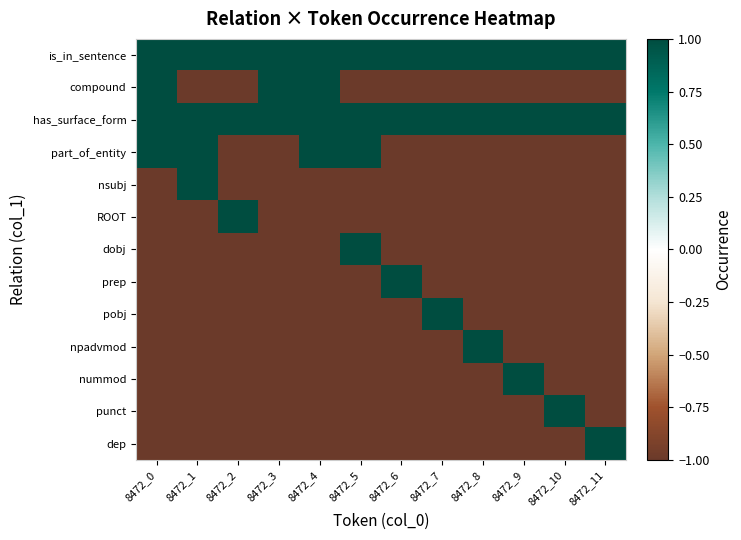

At which category is the sum across all series the highest?

8472_0